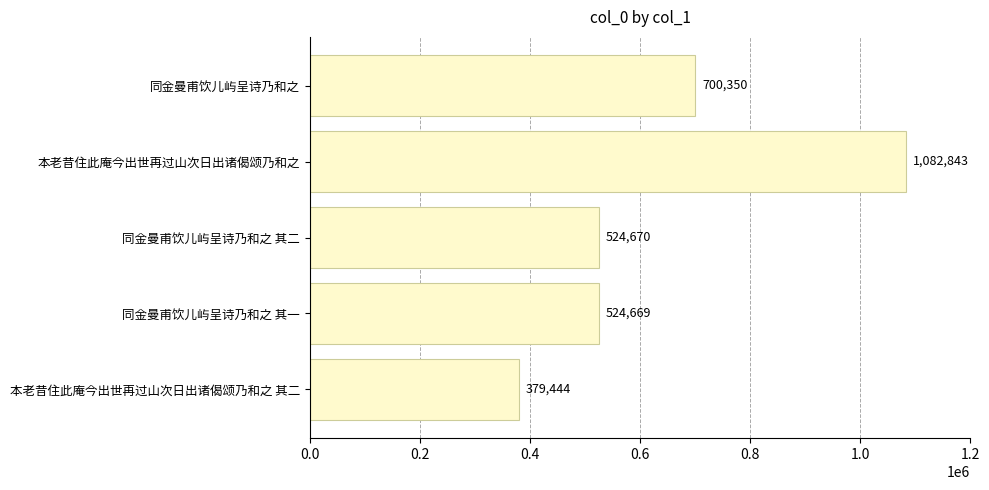

What is the ratio of the value at 同金曼甫饮儿屿呈诗乃和之 其一 to the value at 同金曼甫饮儿屿呈诗乃和之 其二?

1.0